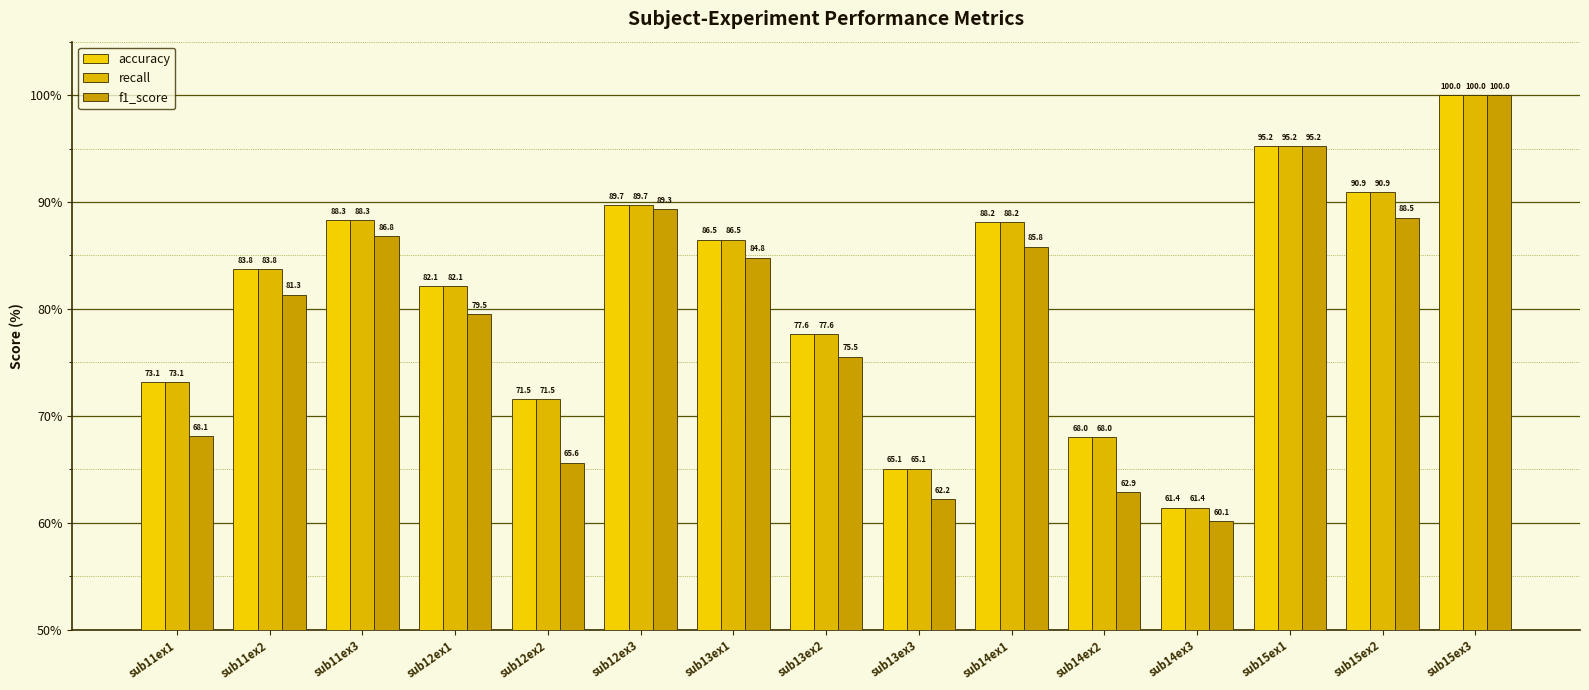

Where is recall nearest to the value 80?

sub12ex1